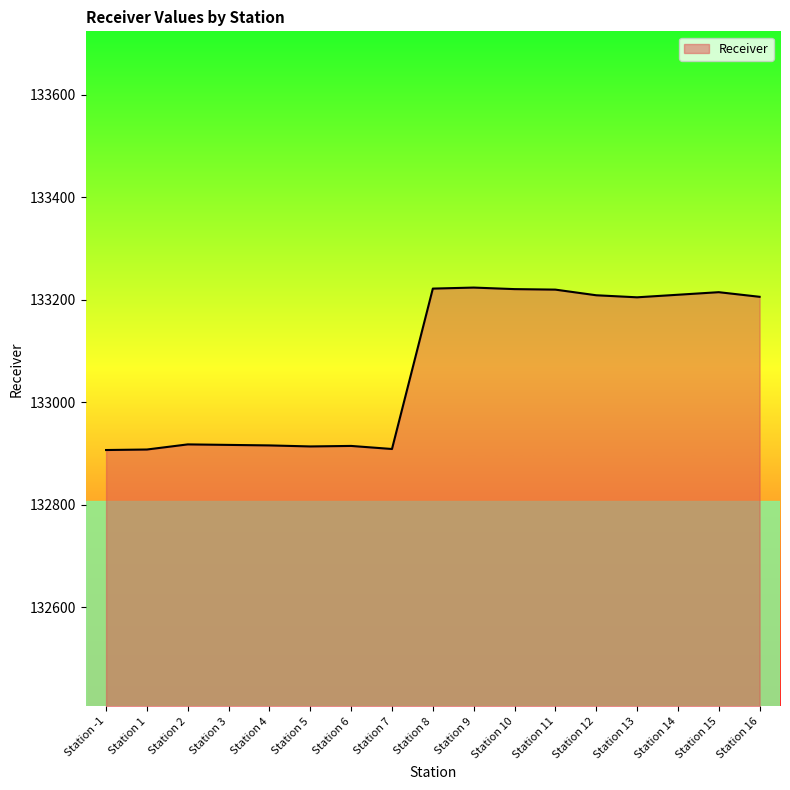

What is the ratio of the value at Station 10 to the value at Station 16?

1.0